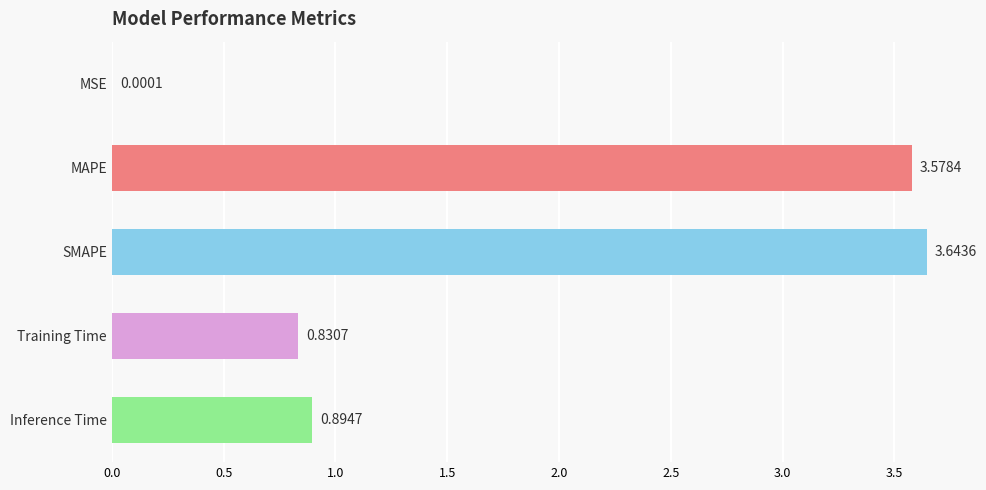

What is the sum of all values?

8.9